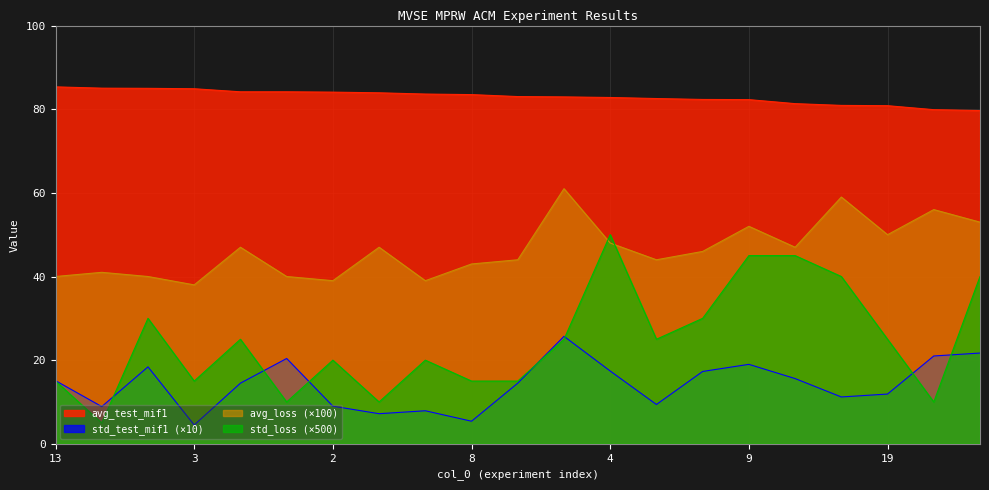

At which category does the chart reach its peak across all series?

13